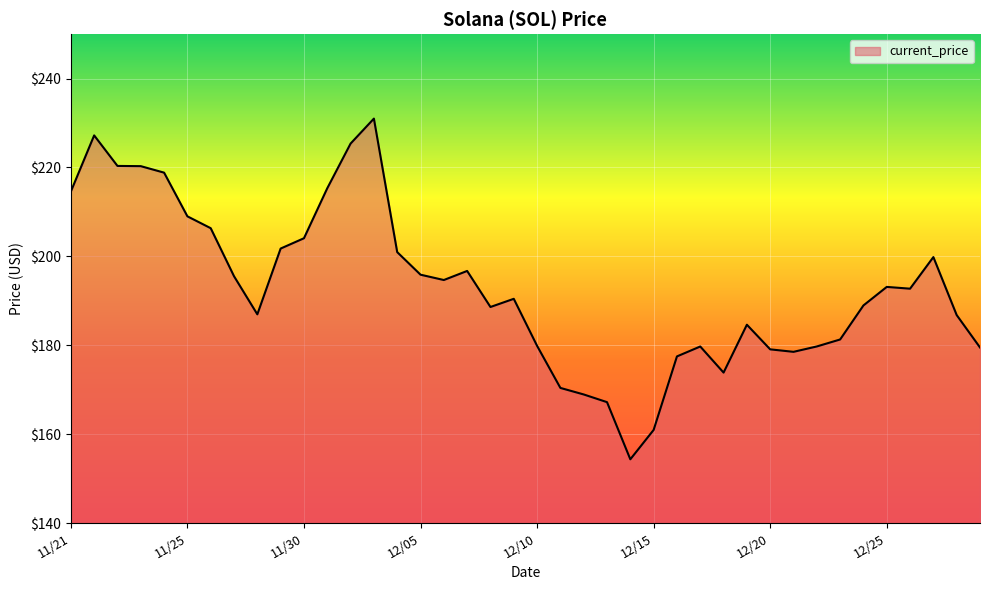

Count the number of data series in this chart.

1